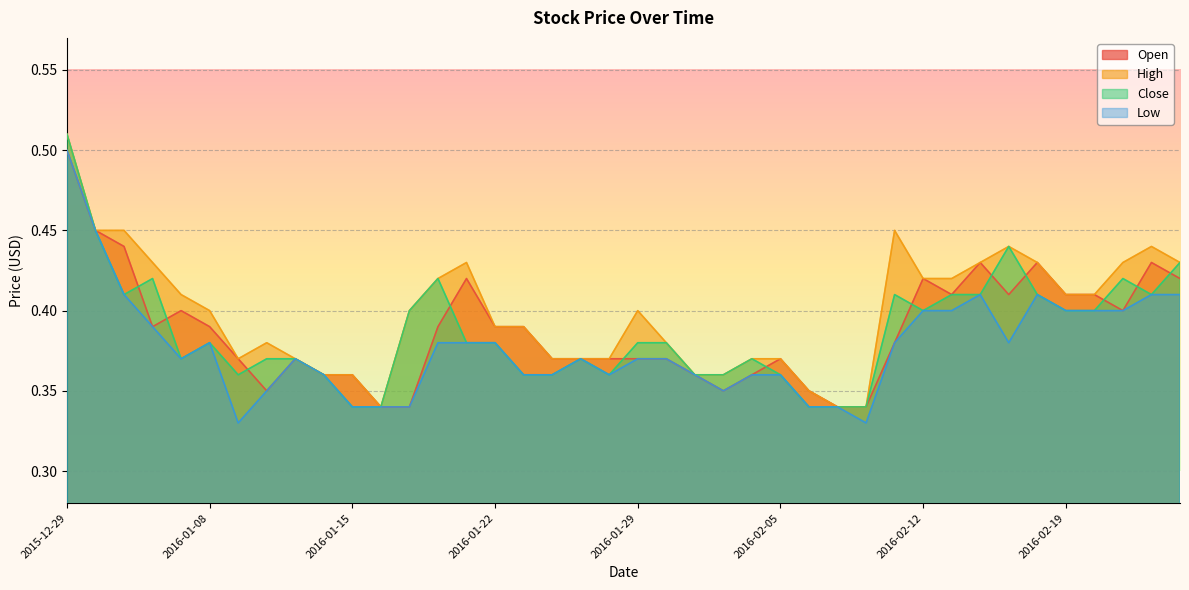

At which label is Low closest to 0?

2016-01-11